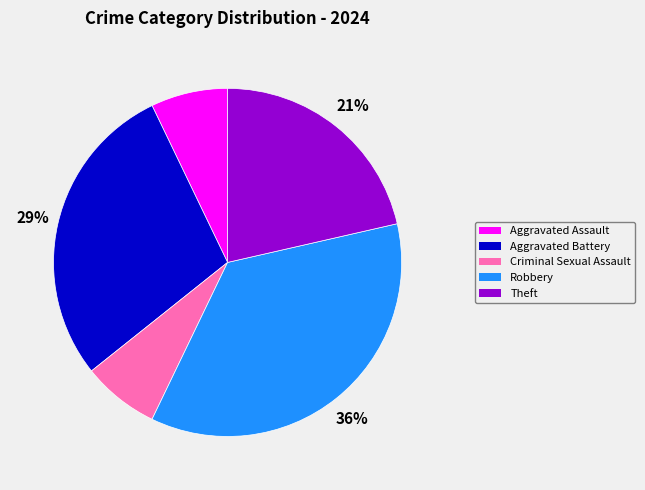

The Aggravated Assault slice represents 7% of the pie. True or false?

True